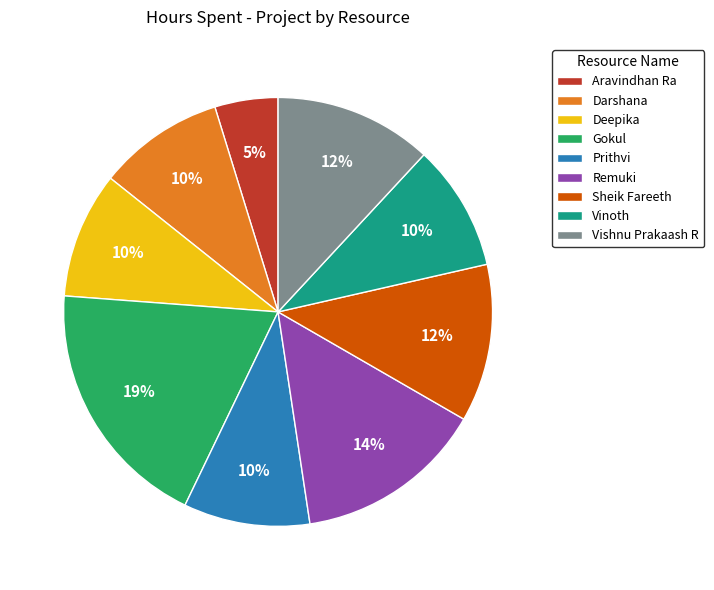

To the nearest percent, what percentage of the pie is Vinoth?

10%